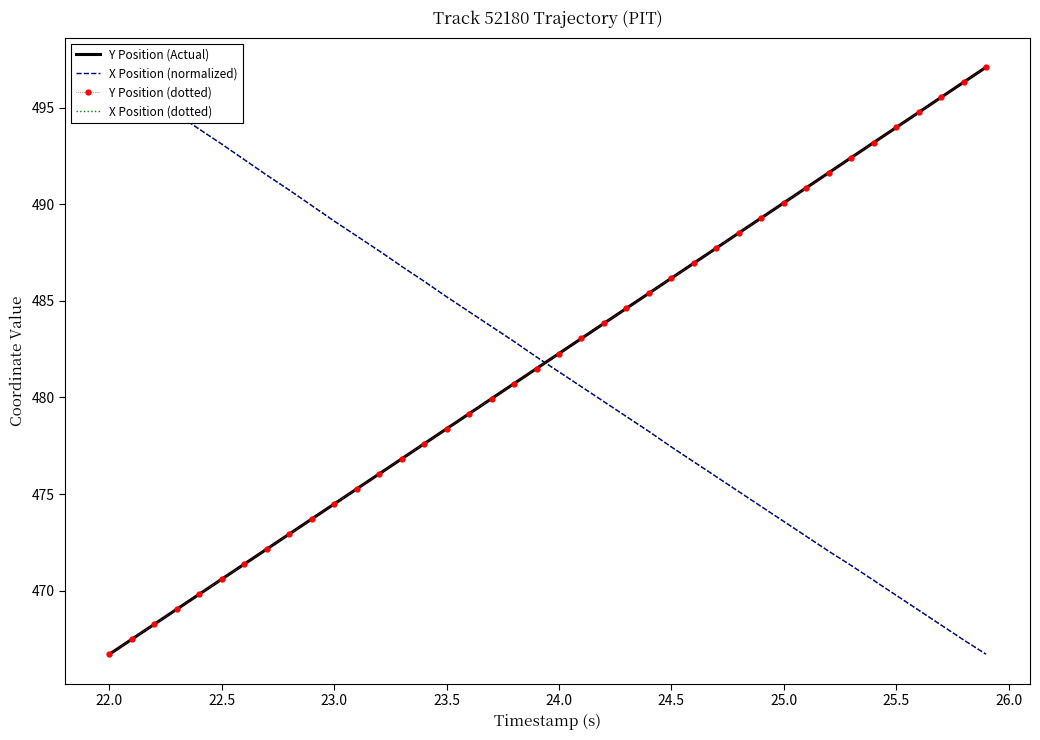

What is the average value of the X Position (normalized) series?

481.8